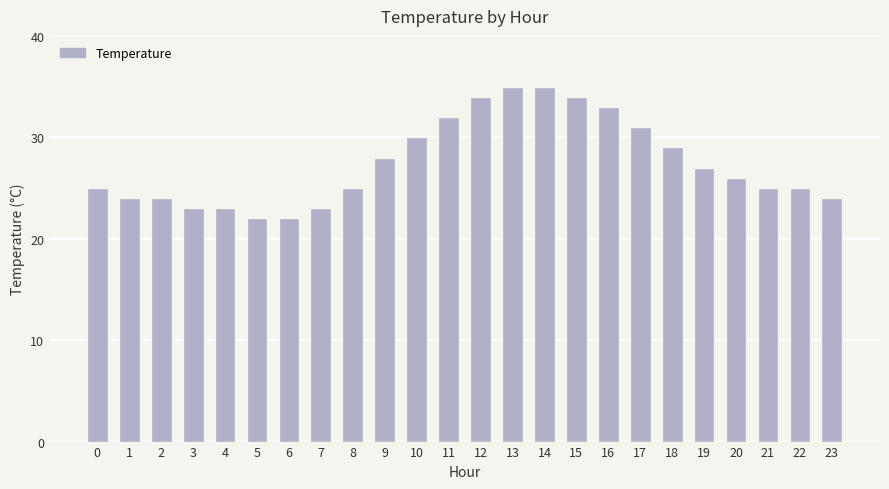

Reading left to right, list all the values displayed in this chart.

0=25	1=24	2=24	3=23	4=23	5=22	6=22	7=23	8=25	9=28	10=30	11=32	12=34	13=35	14=35	15=34	16=33	17=31	18=29	19=27	20=26	21=25	22=25	23=24